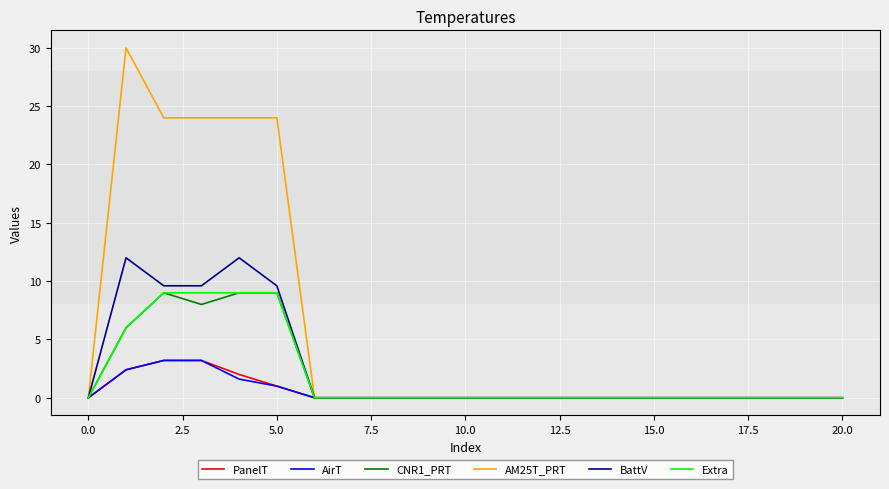

What is the highest value of the BattV series?

12.0